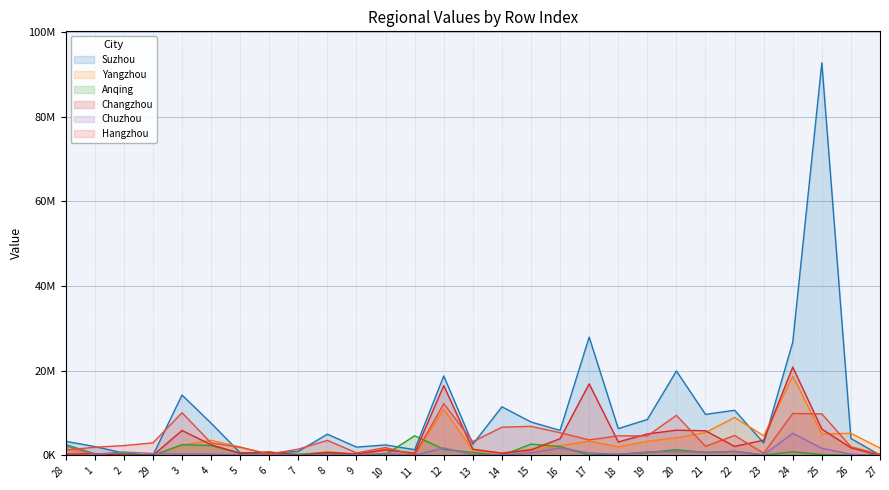

At which label does Yangzhou reach its minimum?

29